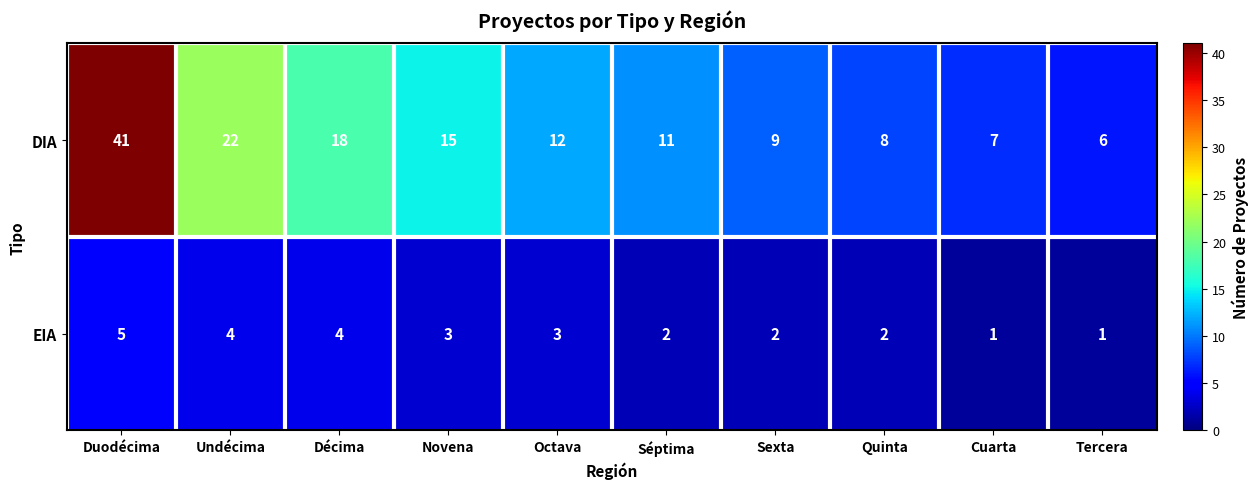

What is the maximum value shown in the chart?

41